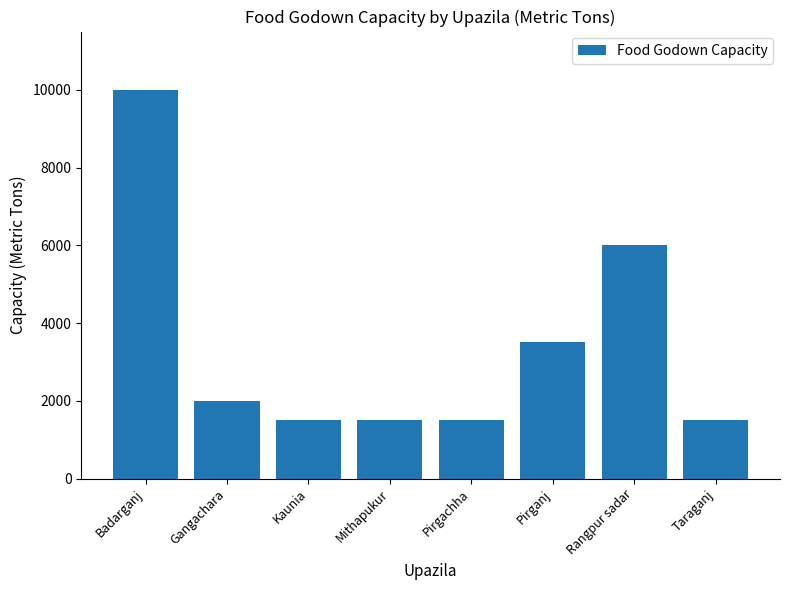

Reading left to right, what are all the values shown in this chart?

Badarganj=10000	Gangachara=2000	Kaunia=1500	Mithapukur=1500	Pirgachha=1500	Pirganj=3500	Rangpur sadar=6000	Taraganj=1500